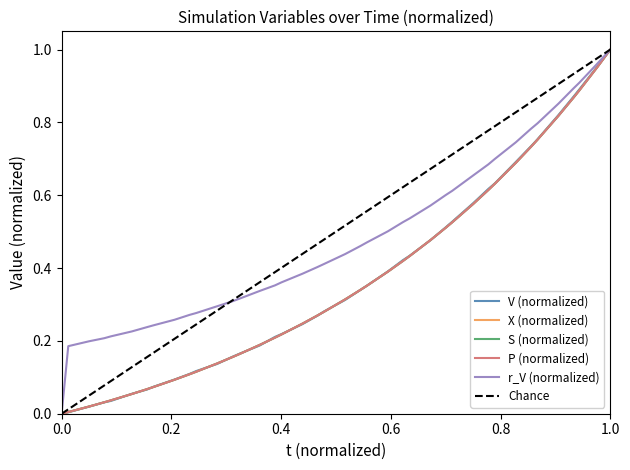

How many values in the X series exceed 0?

39